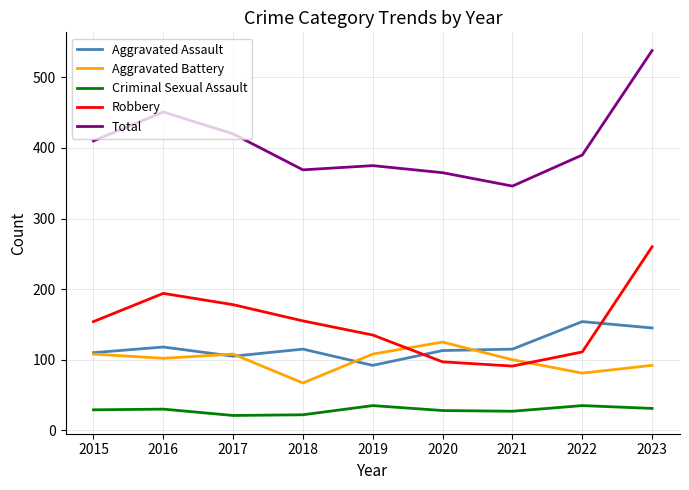

What is the sum of the Robbery values at 2019 and 2021?

226